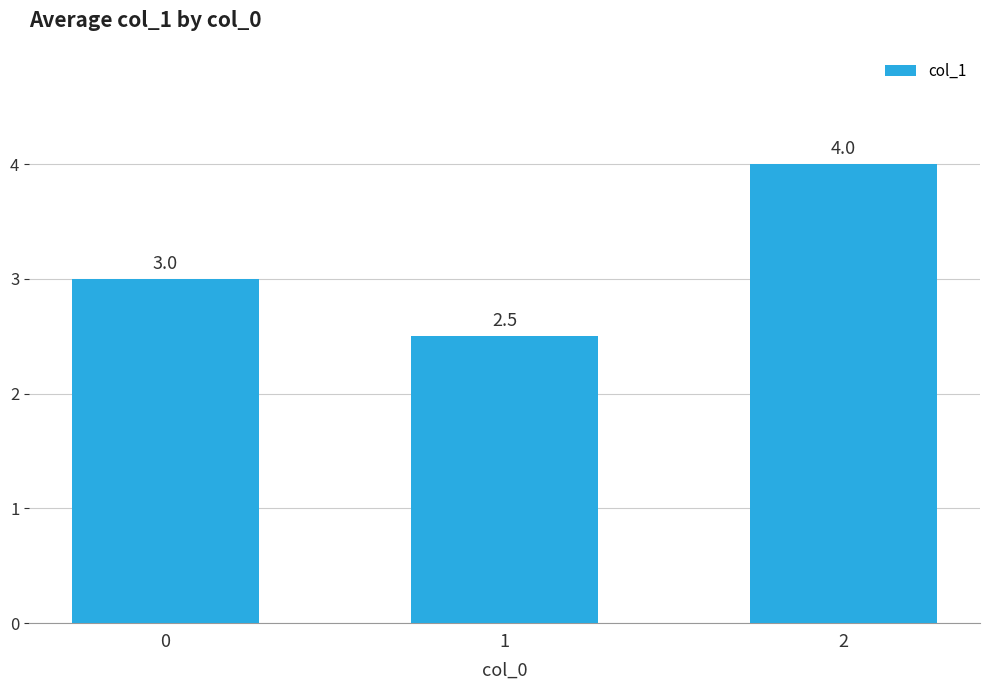

List the labels in order of value, smallest first.

1, 0, 2